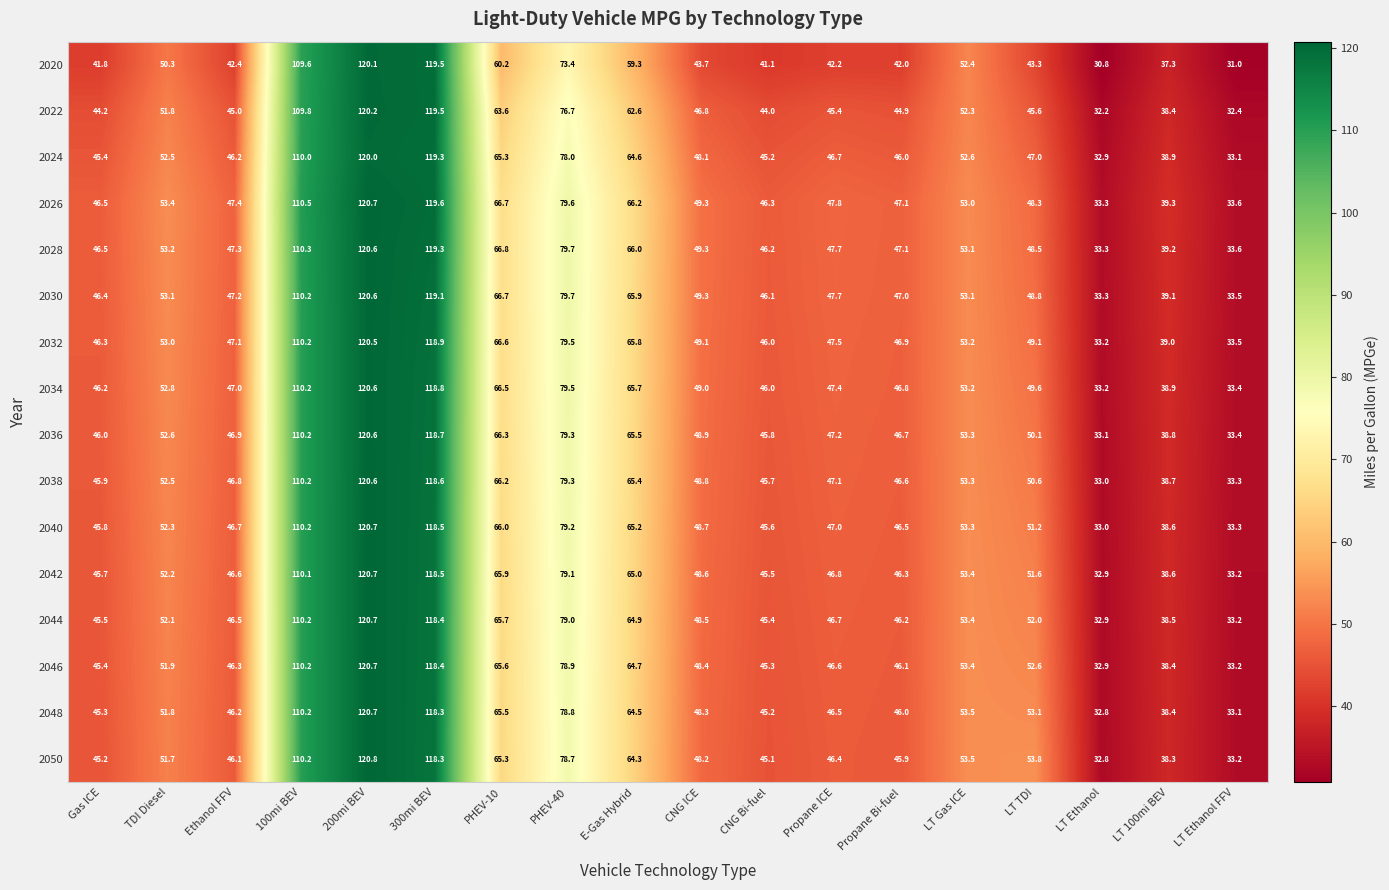

List the labels in order of 2038 value, largest first.

200mi BEV, 300mi BEV, 100mi BEV, PHEV-40, PHEV-10, E-Gas Hybrid, LT Gas ICE, TDI Diesel, LT TDI, CNG ICE, Propane ICE, Ethanol FFV, Propane Bi-fuel, Gas ICE, CNG Bi-fuel, LT 100mi BEV, LT Ethanol FFV, LT Ethanol